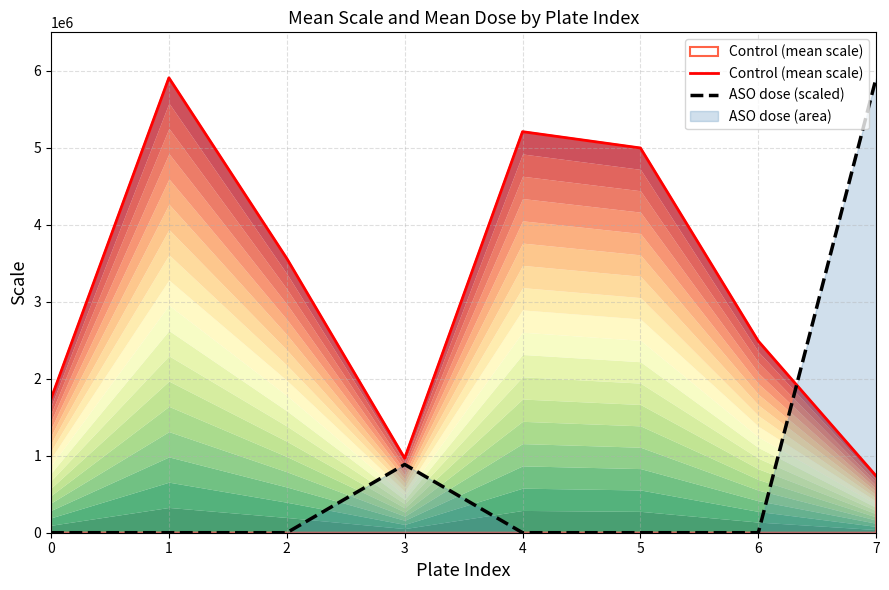

The value of ASO dose (scaled) at 4 is -2855377.9. True or false?

False